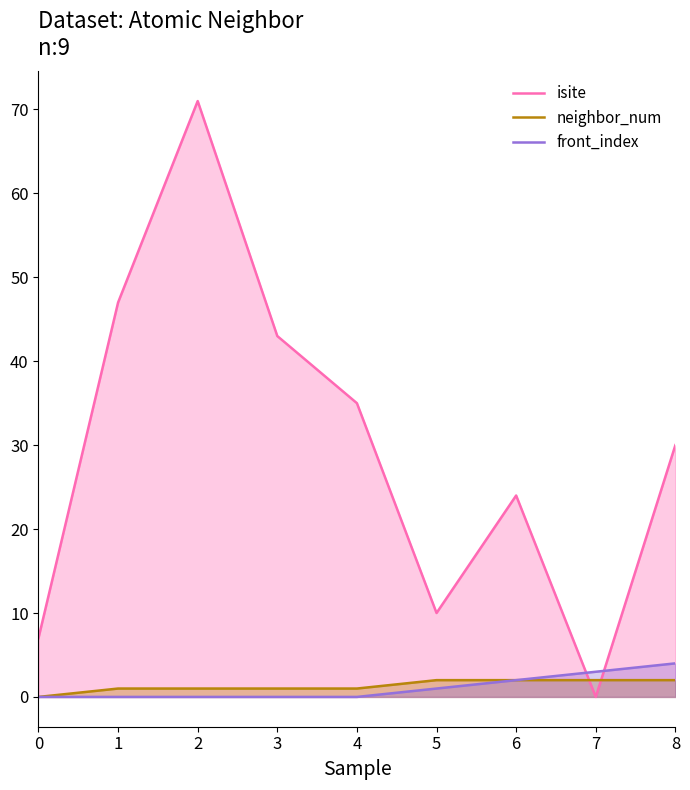

Reading left to right, what are all the values shown in this chart?

isite: 7	47	71	43	35	10	24	0	30
neighbor_num: 0	1	1	1	1	2	2	2	2
front_index: 0	0	0	0	0	1	2	3	4